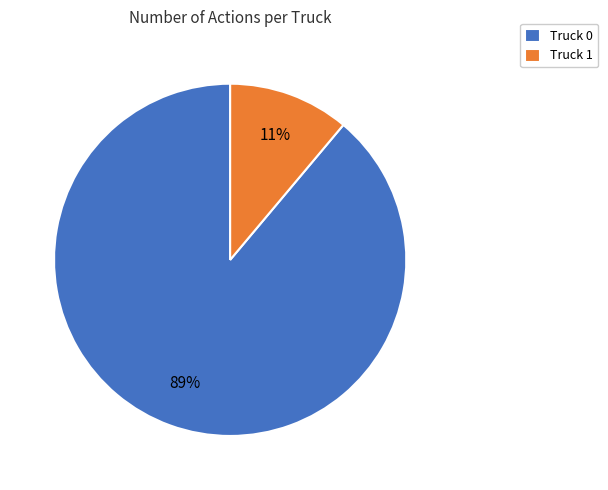

How many slices are in this pie chart?

2